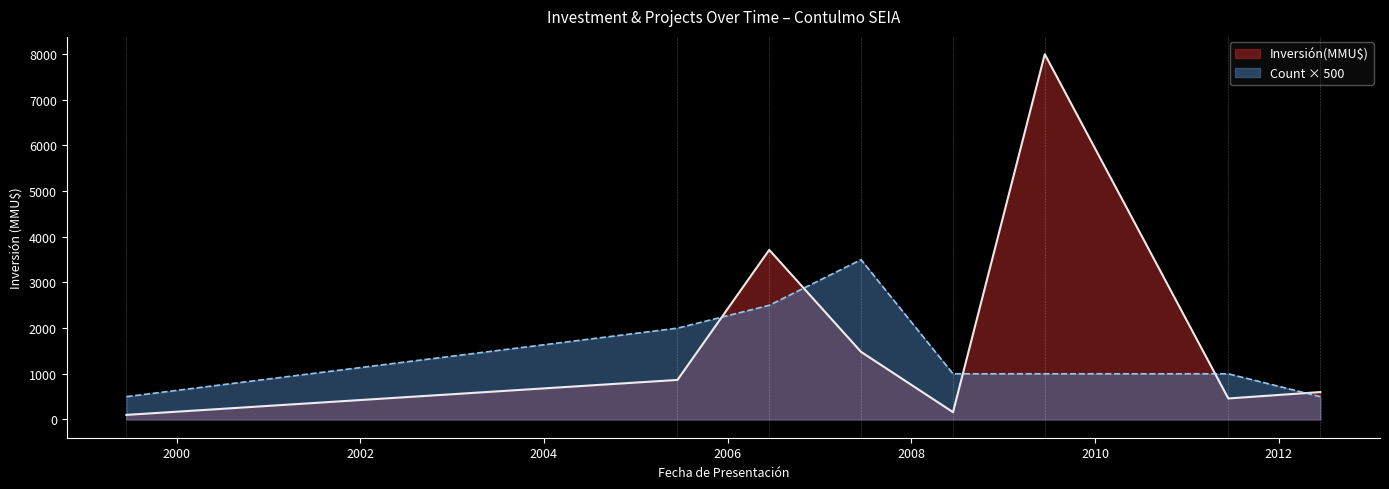

True or false: Inversión(MMU$) and Count × 500 cross at least once.

True